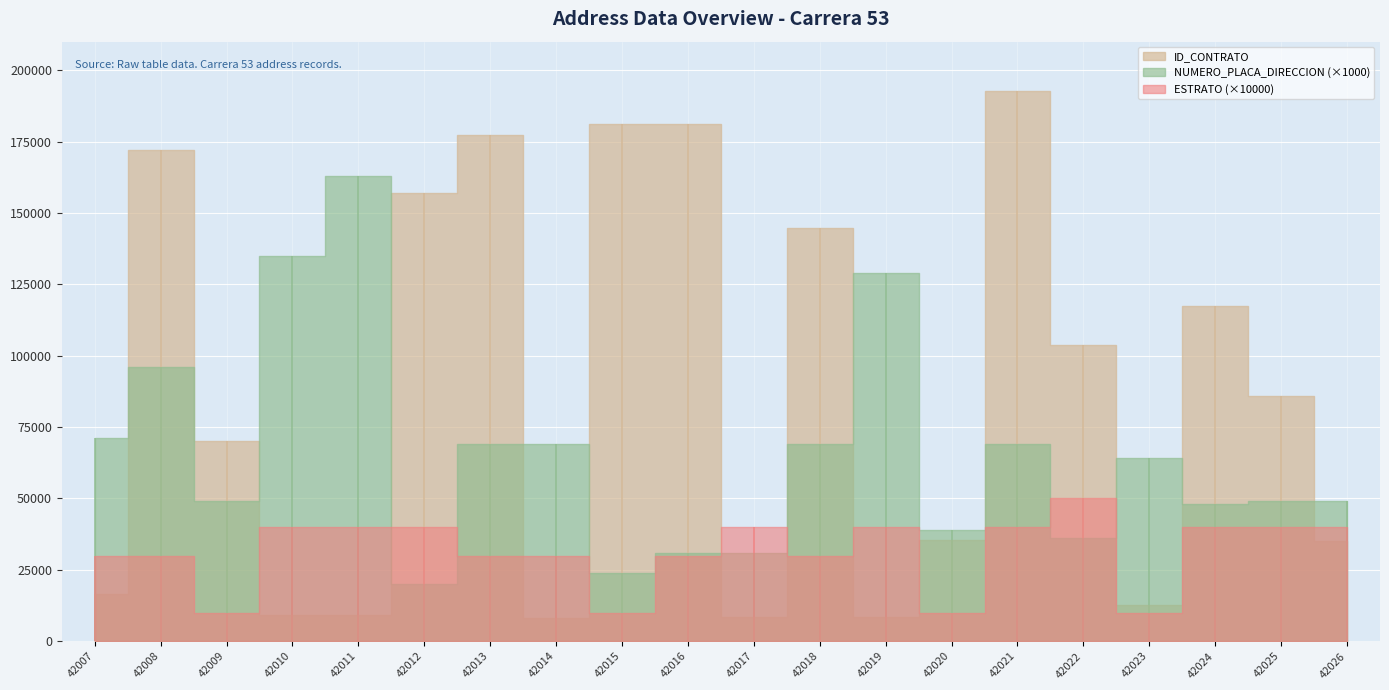

What is the lowest value of the ESTRATO series?

1